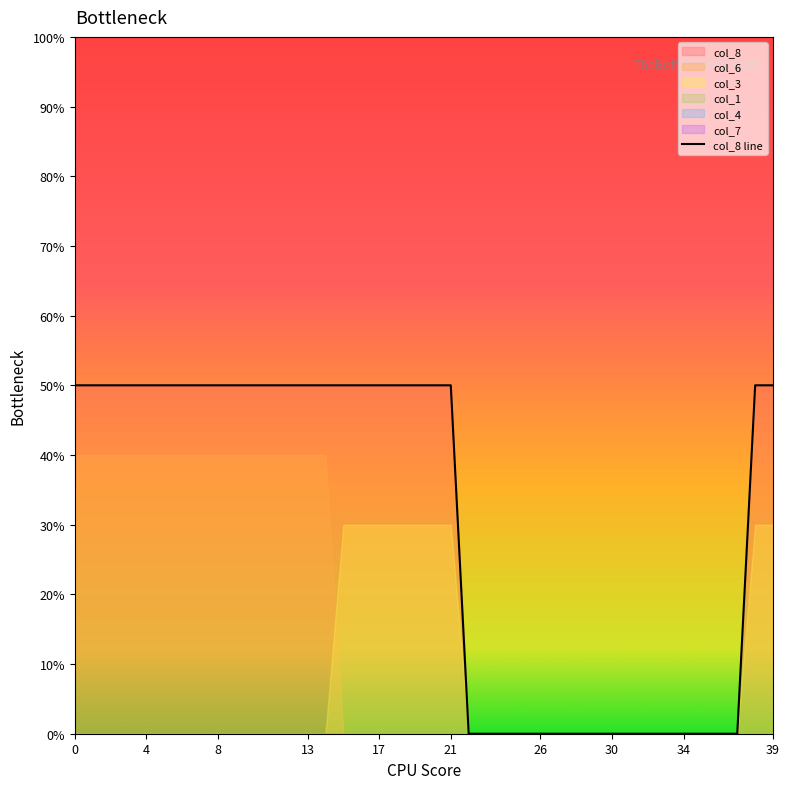

Which has a higher value, 29 or 26?

26